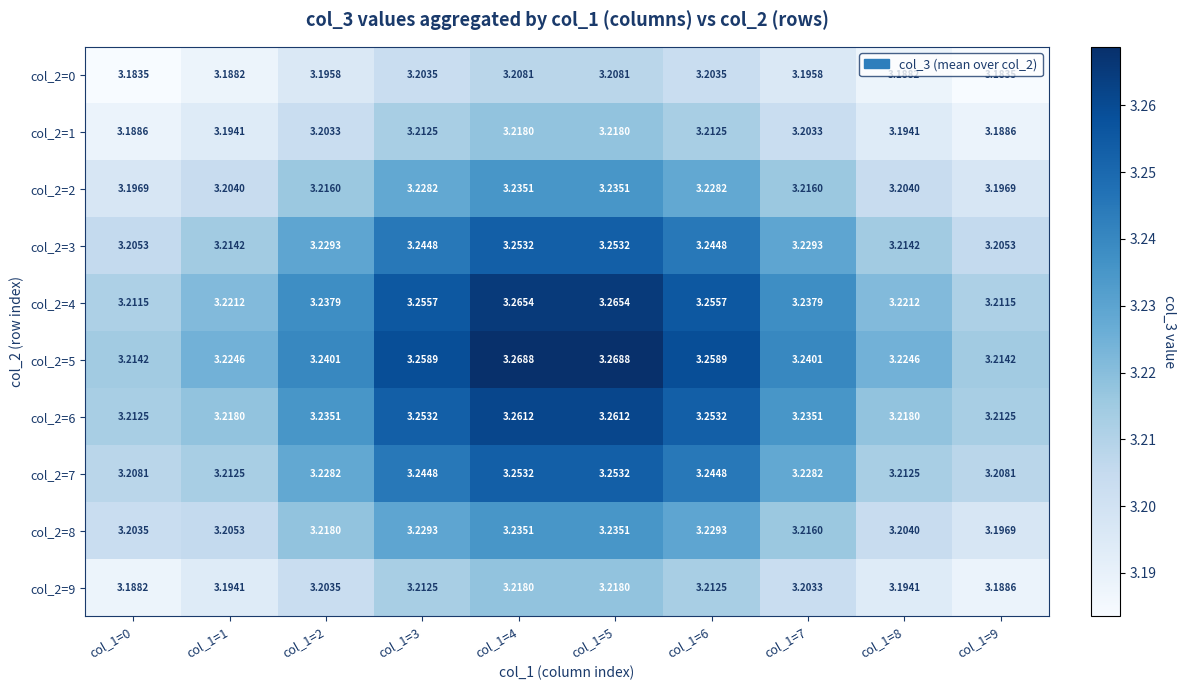

Is the value of col_2=6 at col_1=8 greater than the value of col_2=9 at col_1=6?

Yes